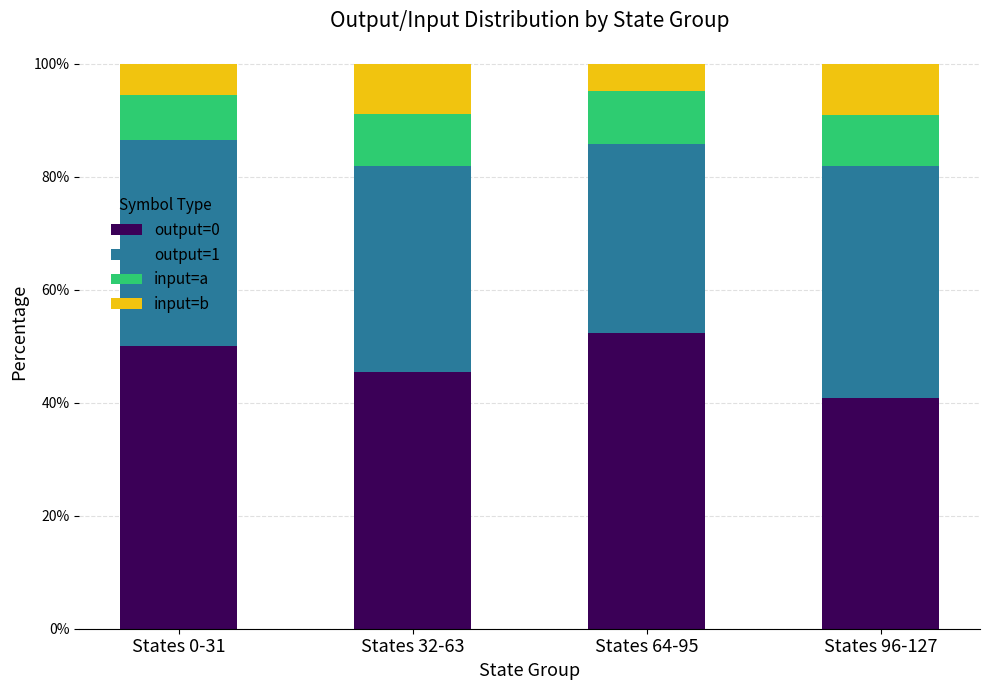

What is the total value across all series at States 96-127?

100.0